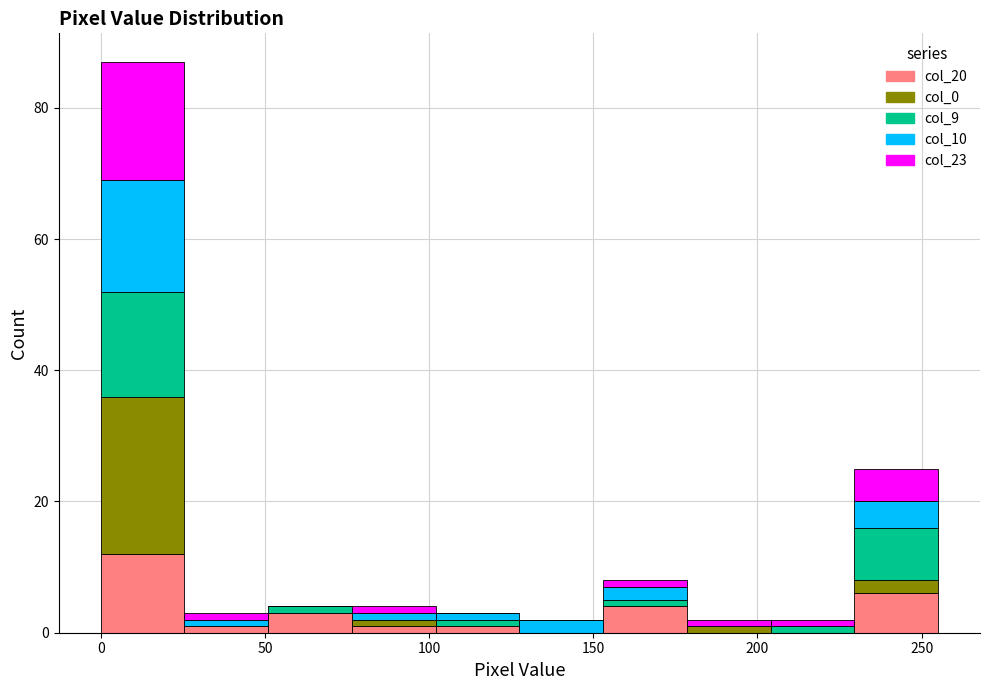

What is the total height of the stacked bar covering 127.5 to 153.0 on the x-axis? Neither the bar edges nor the heights are printed on the chart, so give them approximately, as read against the axes.

2